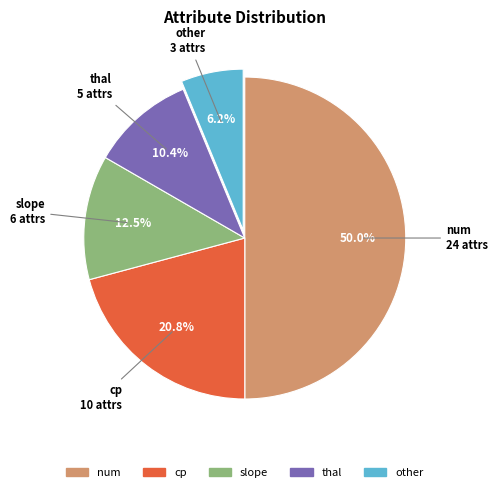

What percentage is the num slice, to the nearest percent?

50%